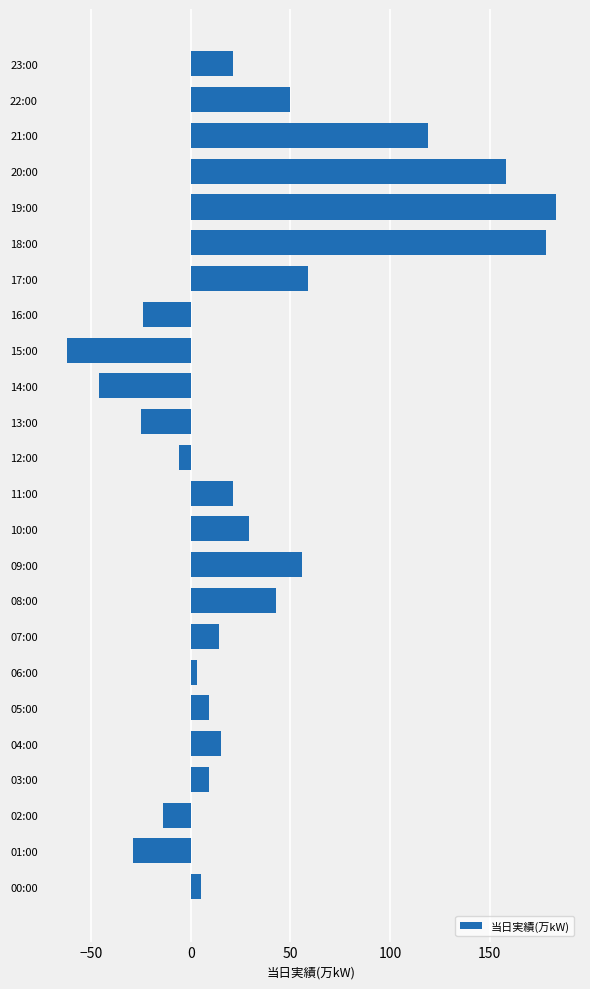

What is the sum of all values?

766